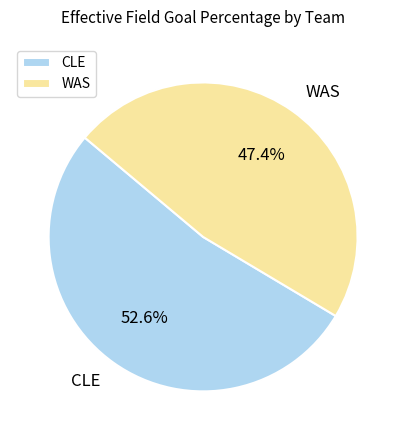

The CLE slice represents 66% of the pie. True or false?

False